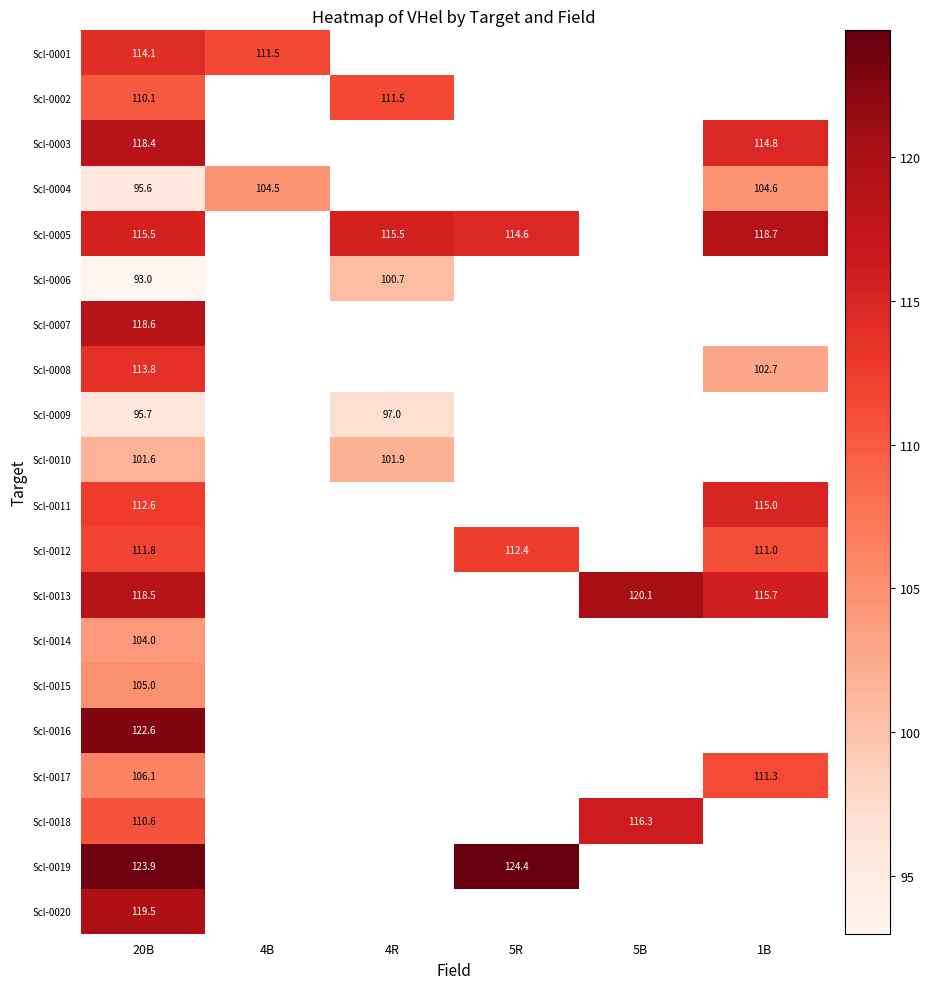

The Scl-0004 series shows 141.4 at 1B. True or false?

False